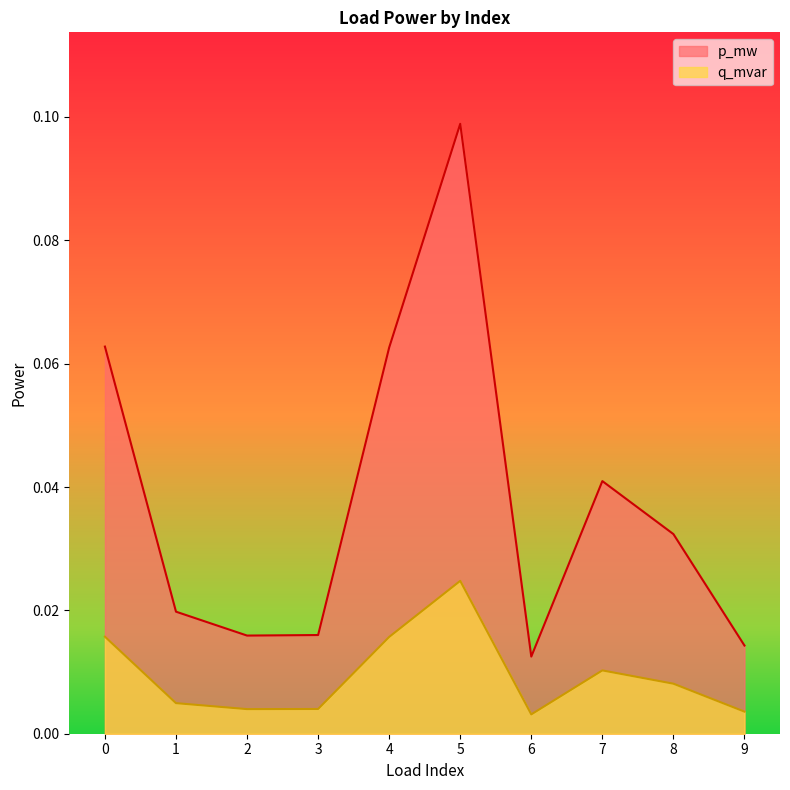

At which label does q_mvar reach its minimum?

6